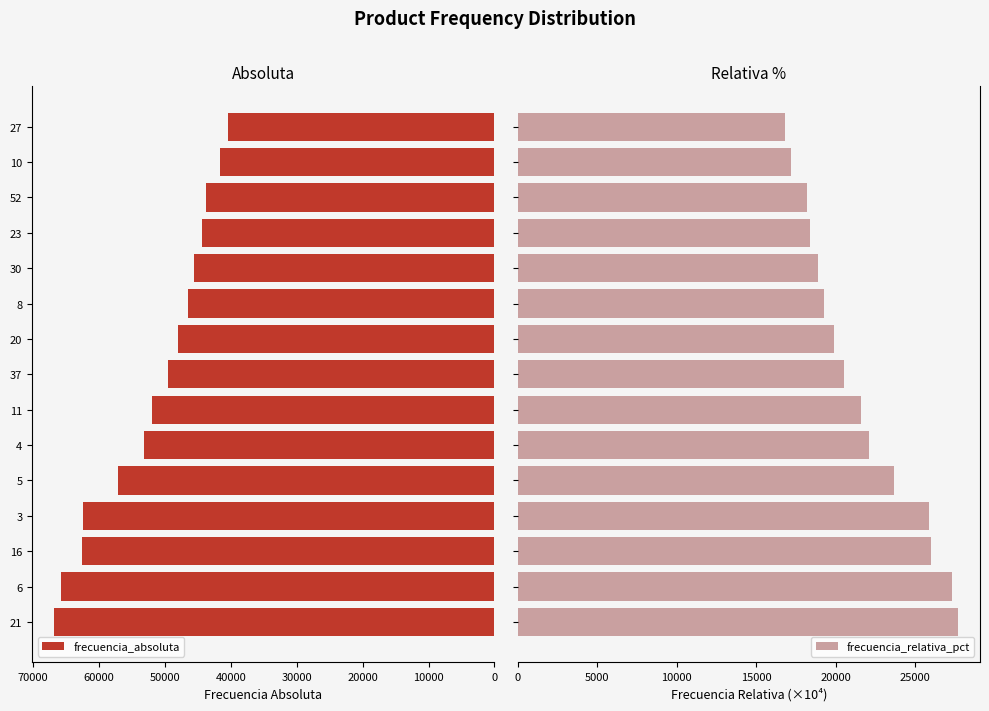

The value of frecuencia_absoluta at 16 is 22320. True or false?

False